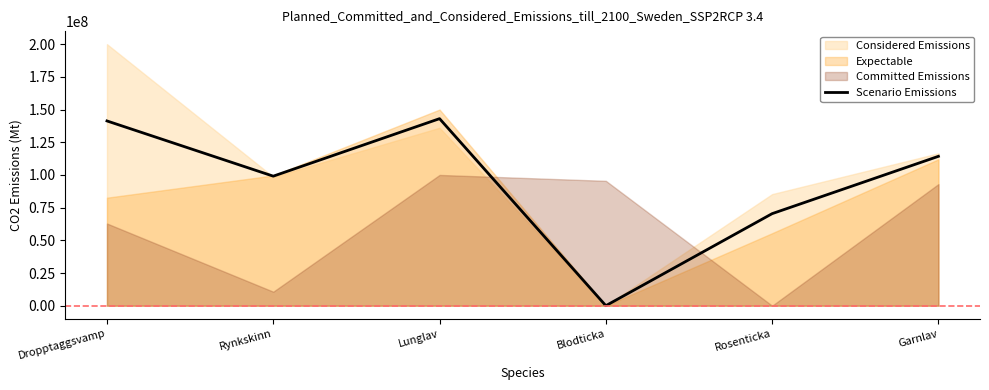

Where does the data first go above 114244612?

Dropptaggsvamp